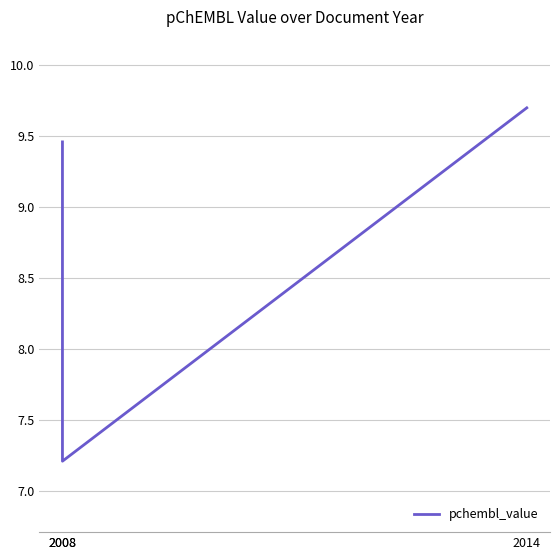

True or false: the data shows 7.2 at 2008.

True